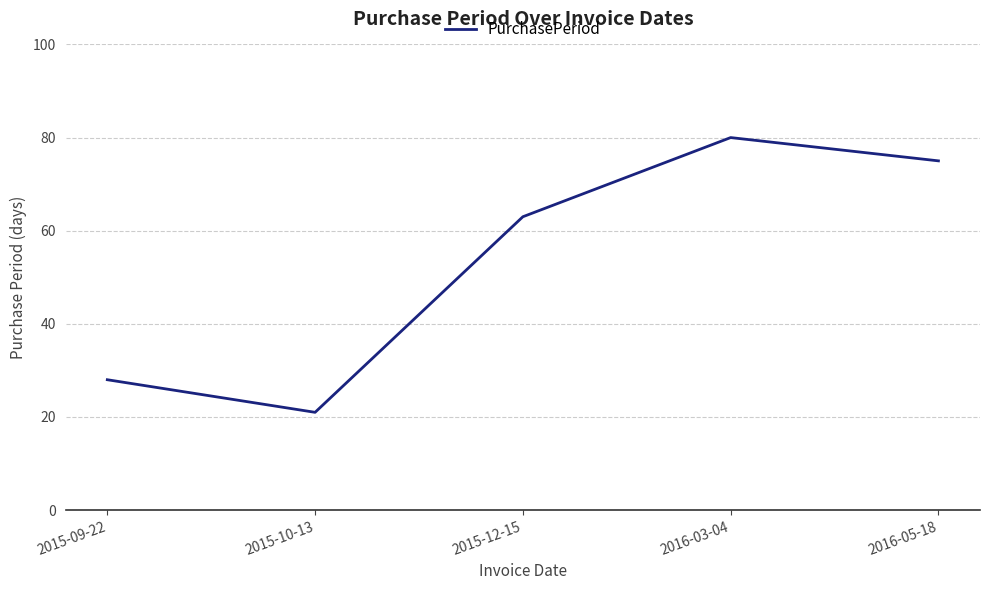

Which has a higher value, 2015-12-15 or 2015-10-13?

2015-12-15